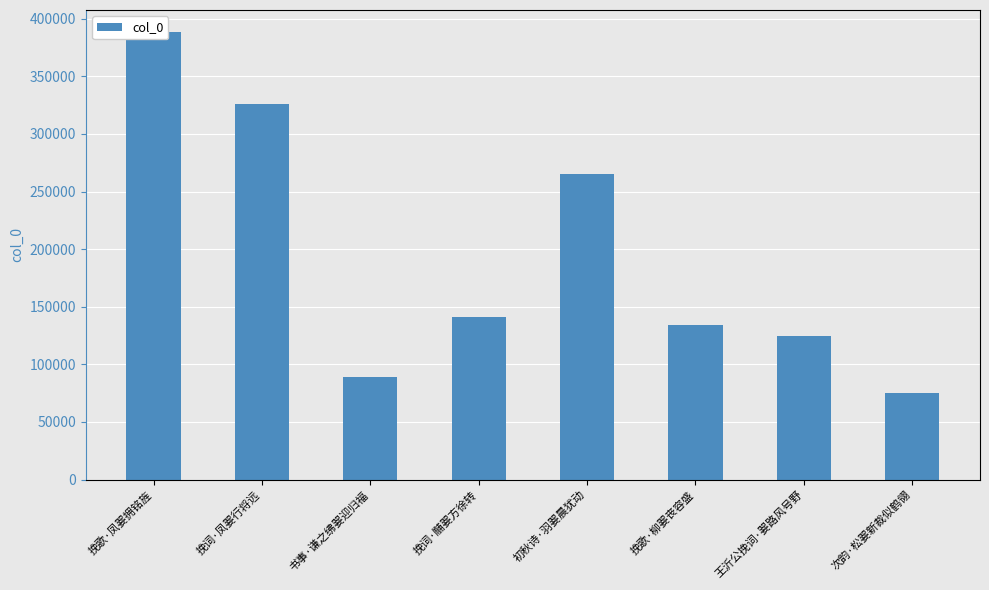

Approximately how many times larger is the value at 书事·谦之绋翣迎归福 compared to 挽歌·凤翣拥铭旌?

0.2